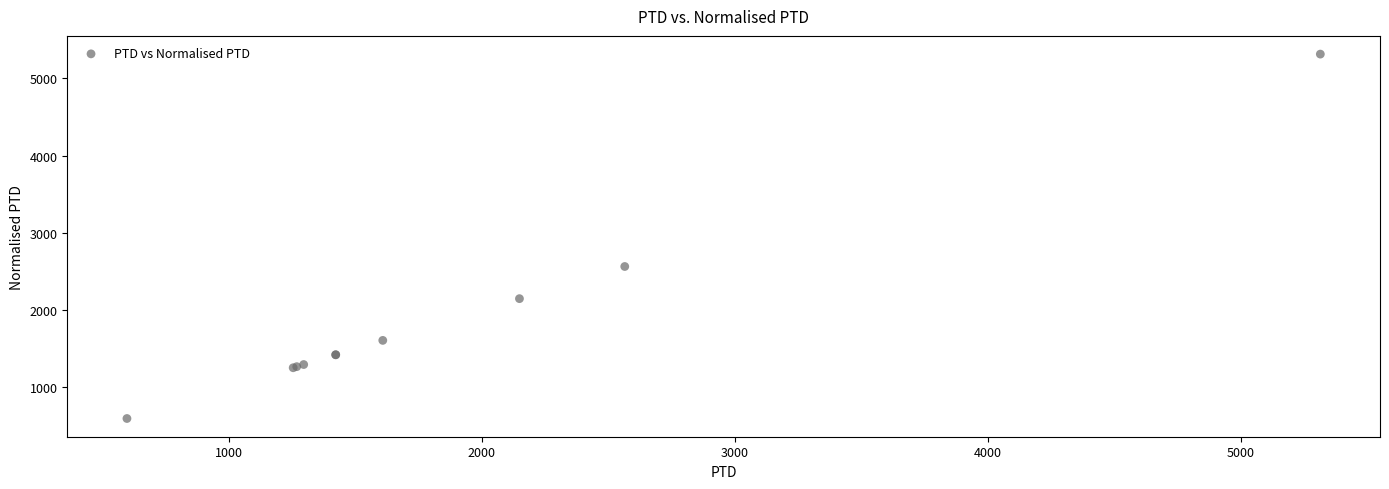

What Y value in the scatter plot is closest to 2956?

2565.1